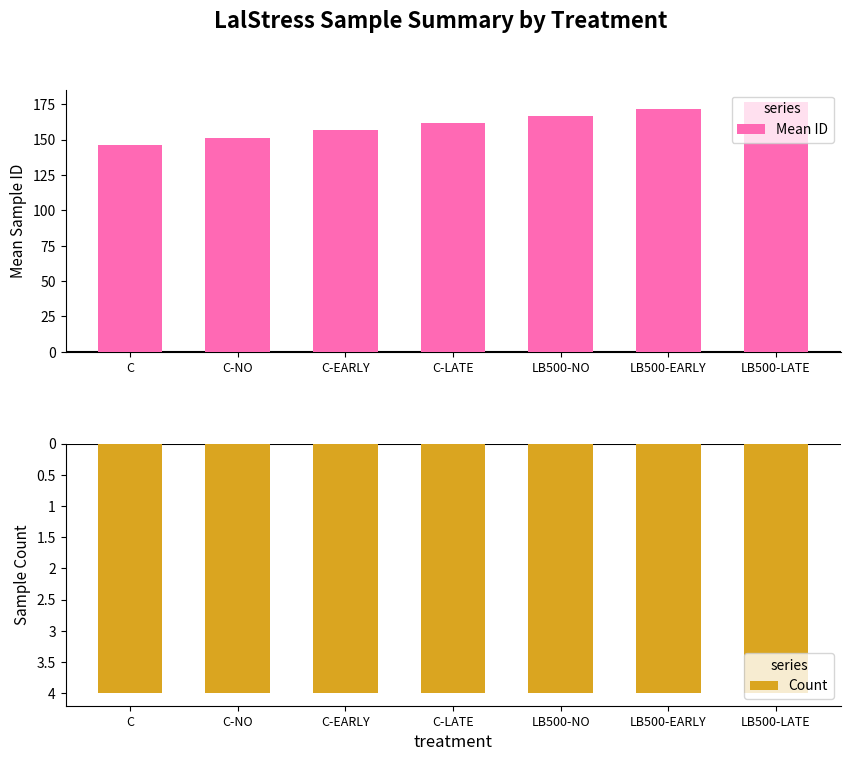

What is the label of the 4th bar from the left?

C-LATE